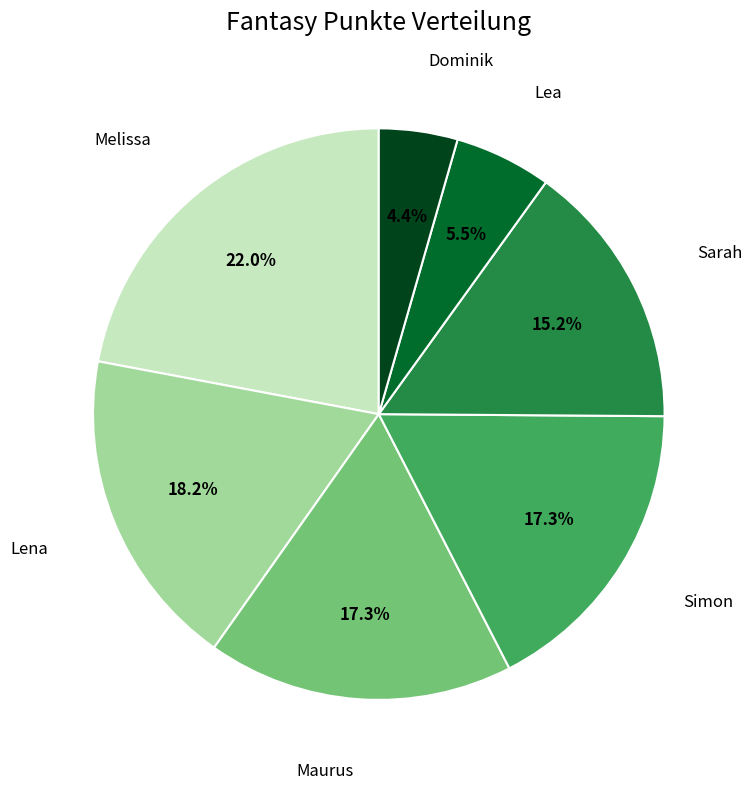

Does any single category account for the majority?

No